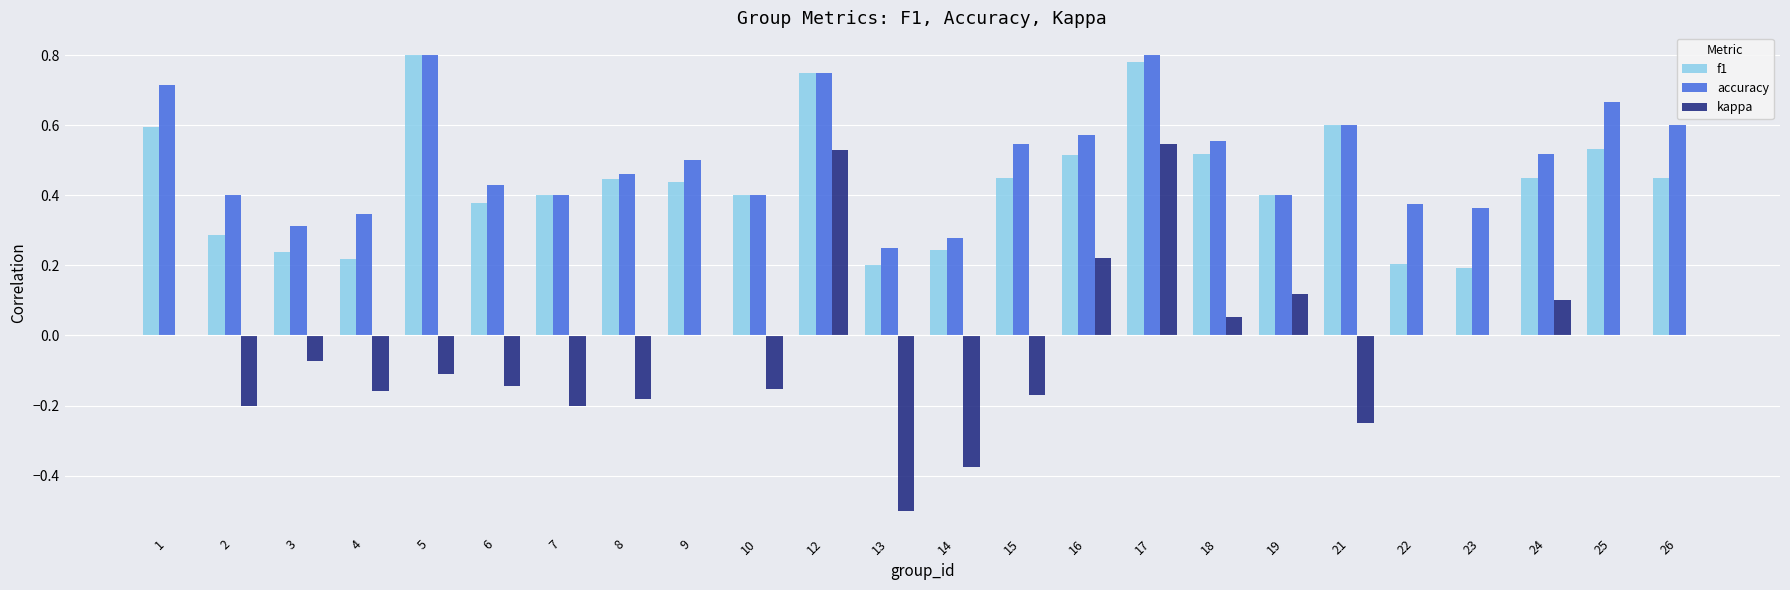

True or false: accuracy has a value of 0.3 at 4.

True